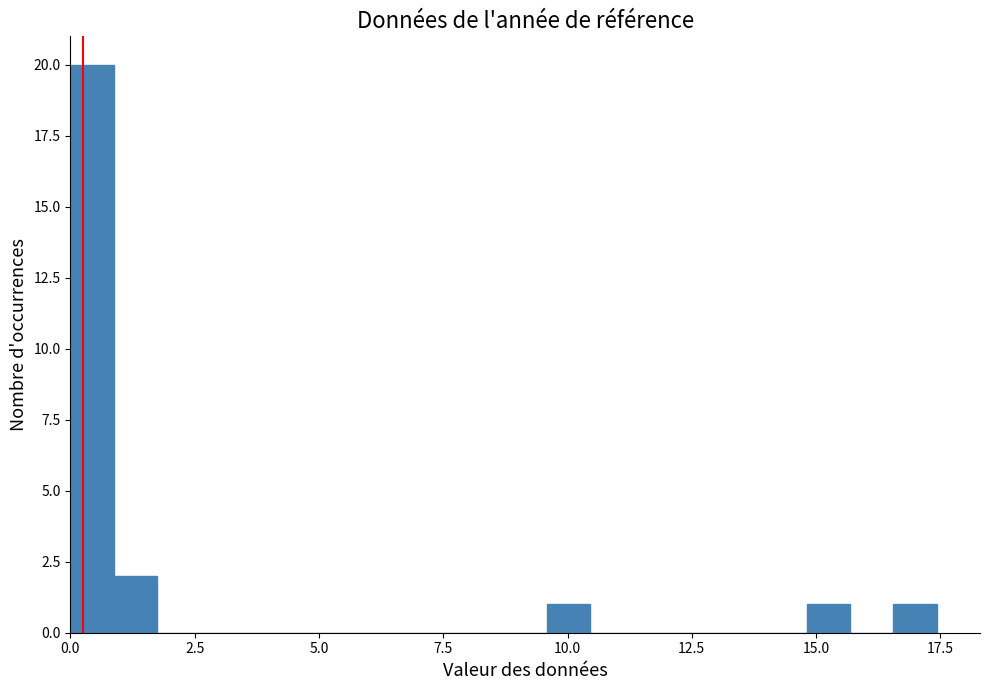

Read against the x-axis, roughly where is the centre of the tallest bar?

0.5